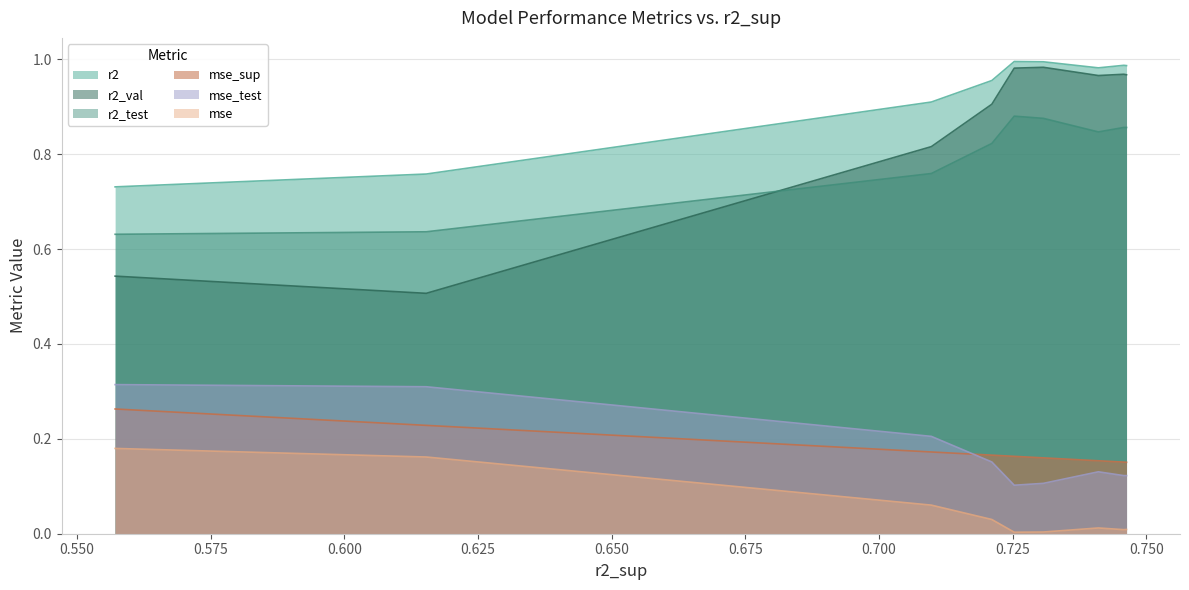

How many interior local peaks does the r2 series have?

2